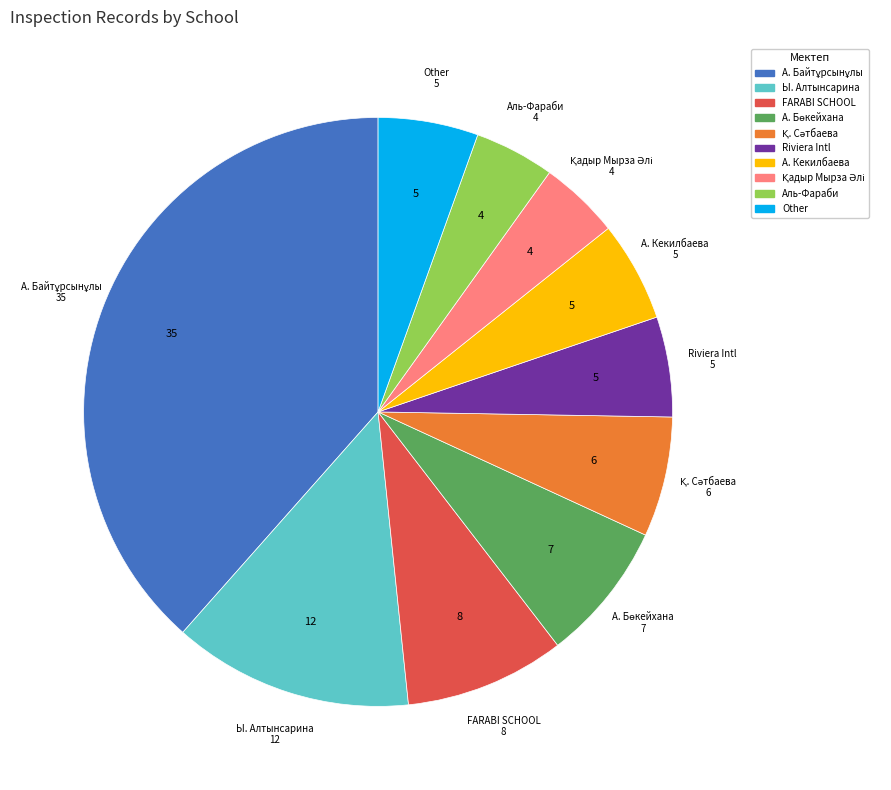

The Riviera Intl slice represents 5% of the pie. True or false?

True